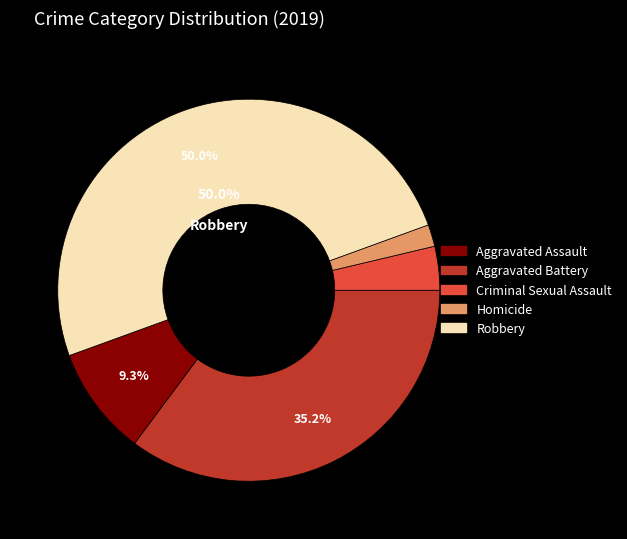

Is Criminal Sexual Assault the majority of the pie?

No